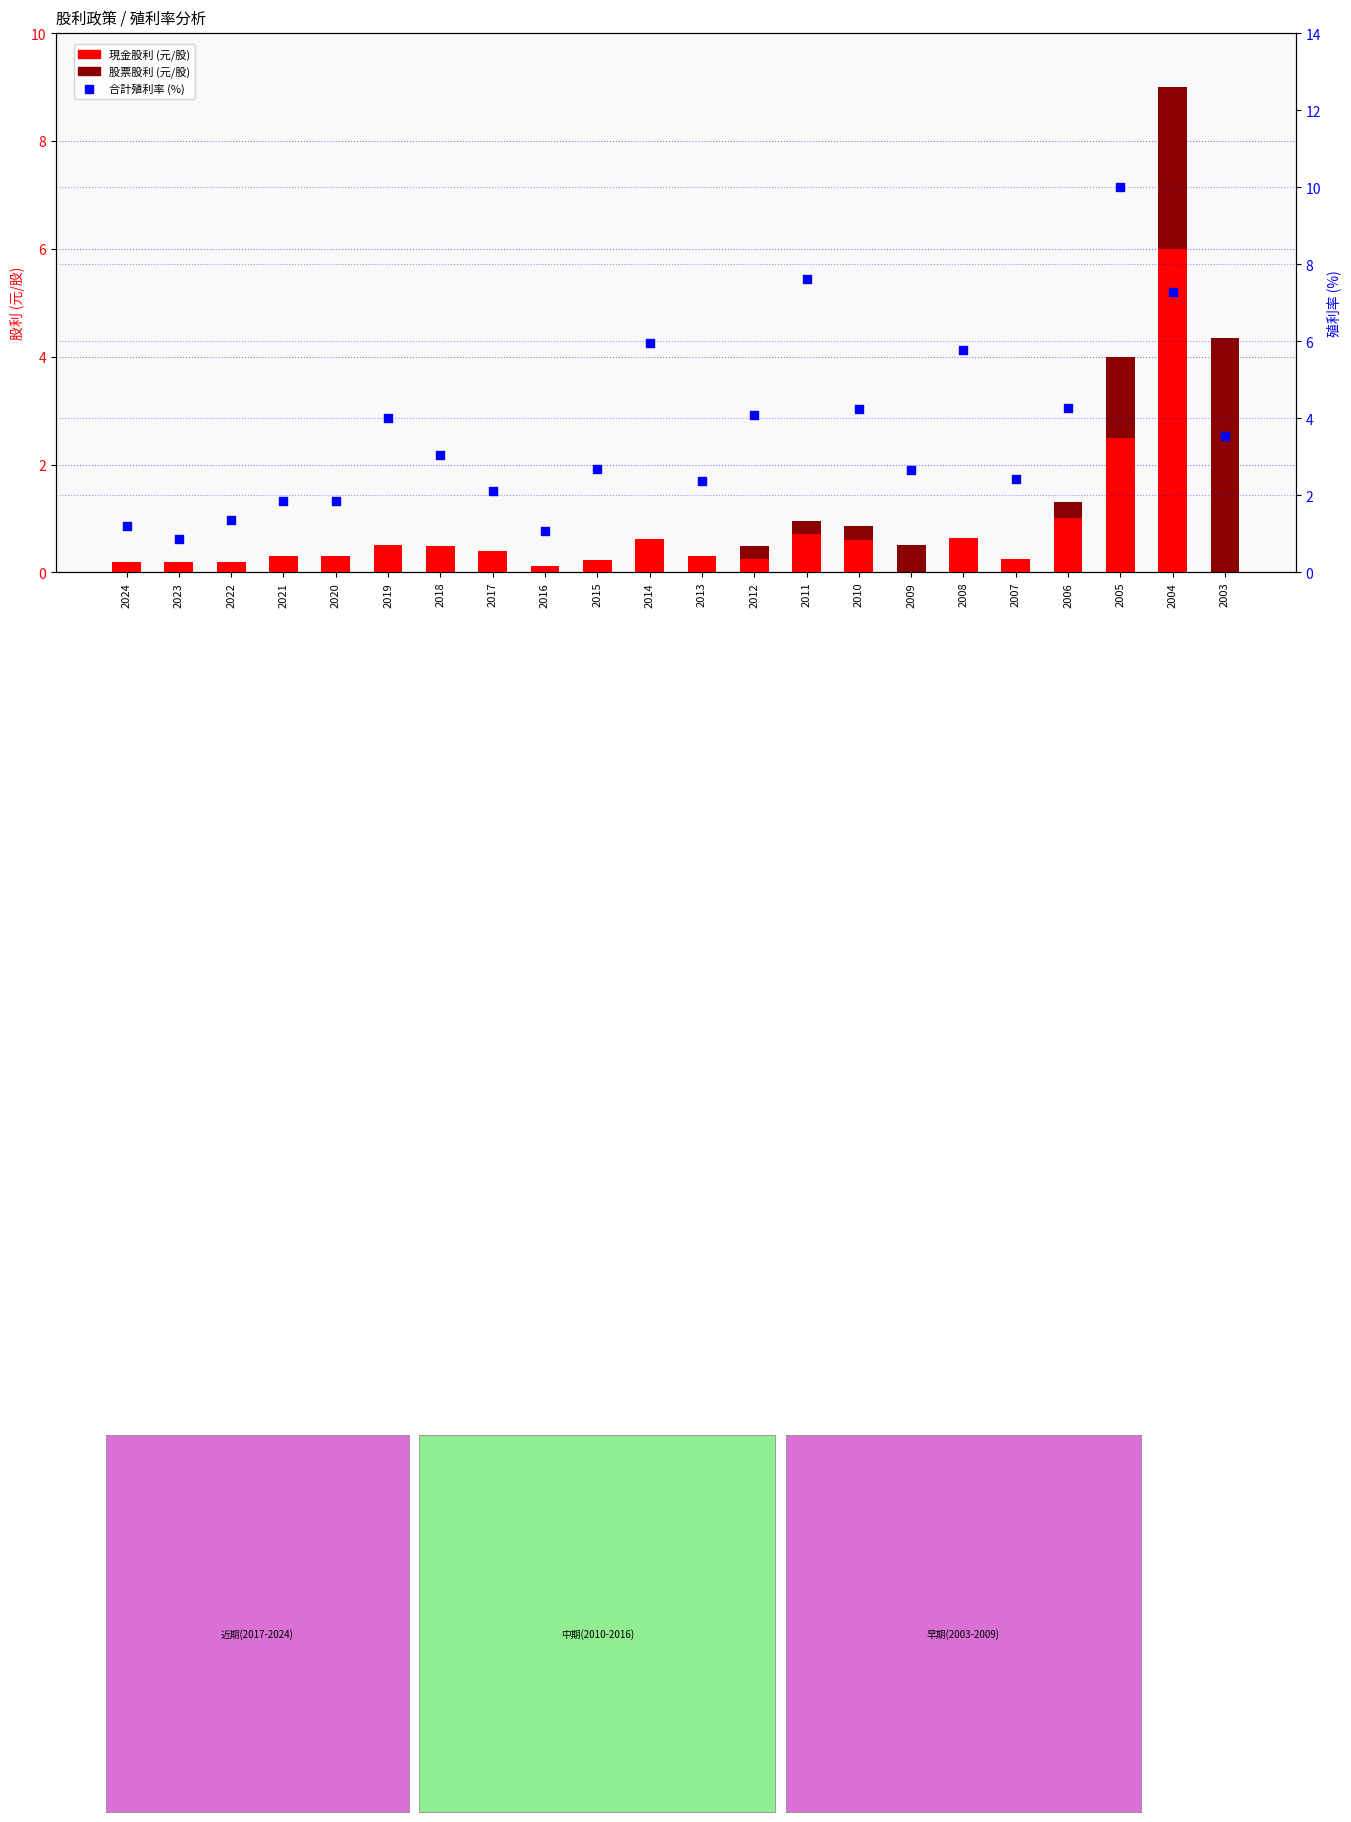

What are all the series names shown in the legend?

cash_dividend, stock_dividend, total_yield